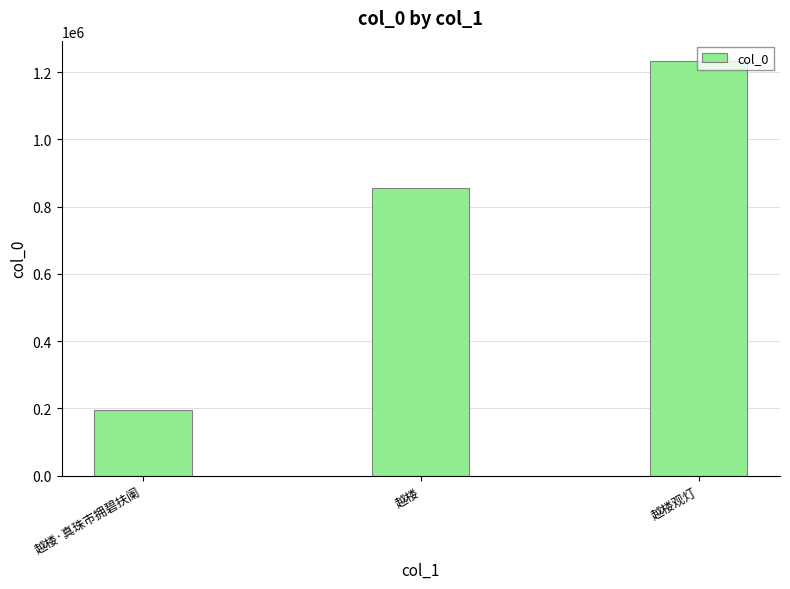

True or false: the data shows 193889 at 越楼·真珠市拥碧扶阑.

True